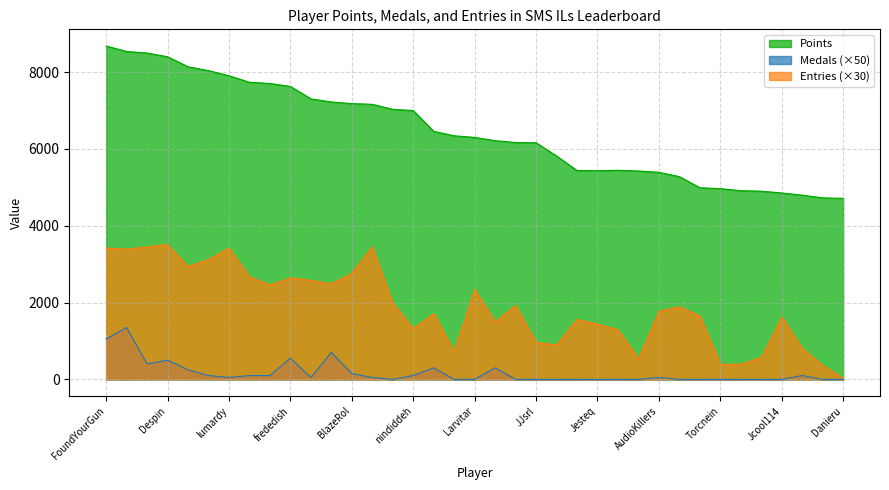

Count the number of data series in this chart.

3